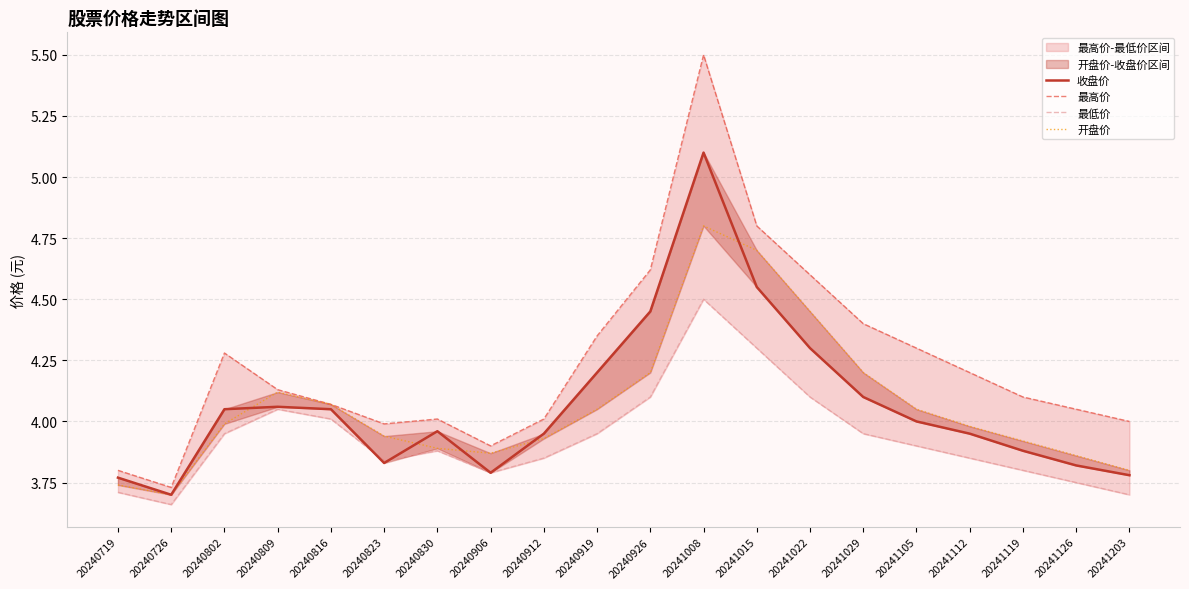

Is it true that 开盘价 equals 1.6 at 20241029?

False